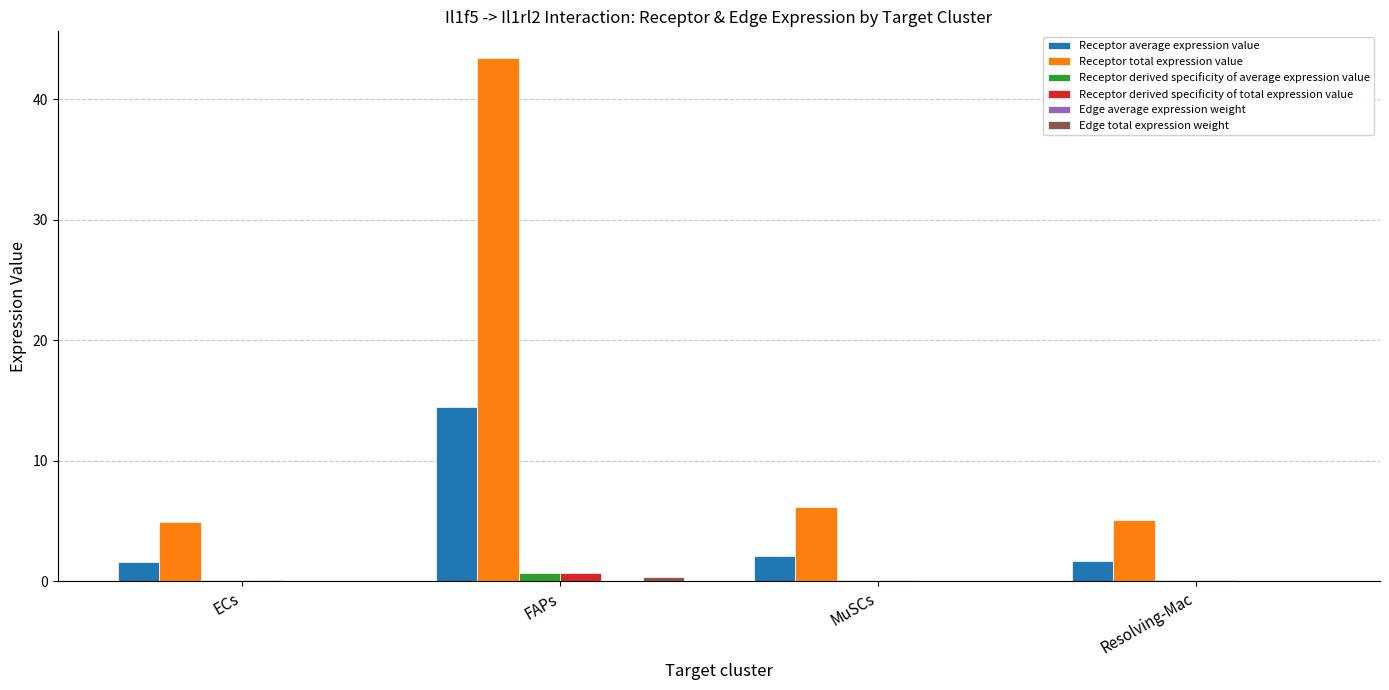

The value of Receptor total expression value at Resolving-Mac is 1.2. True or false?

False